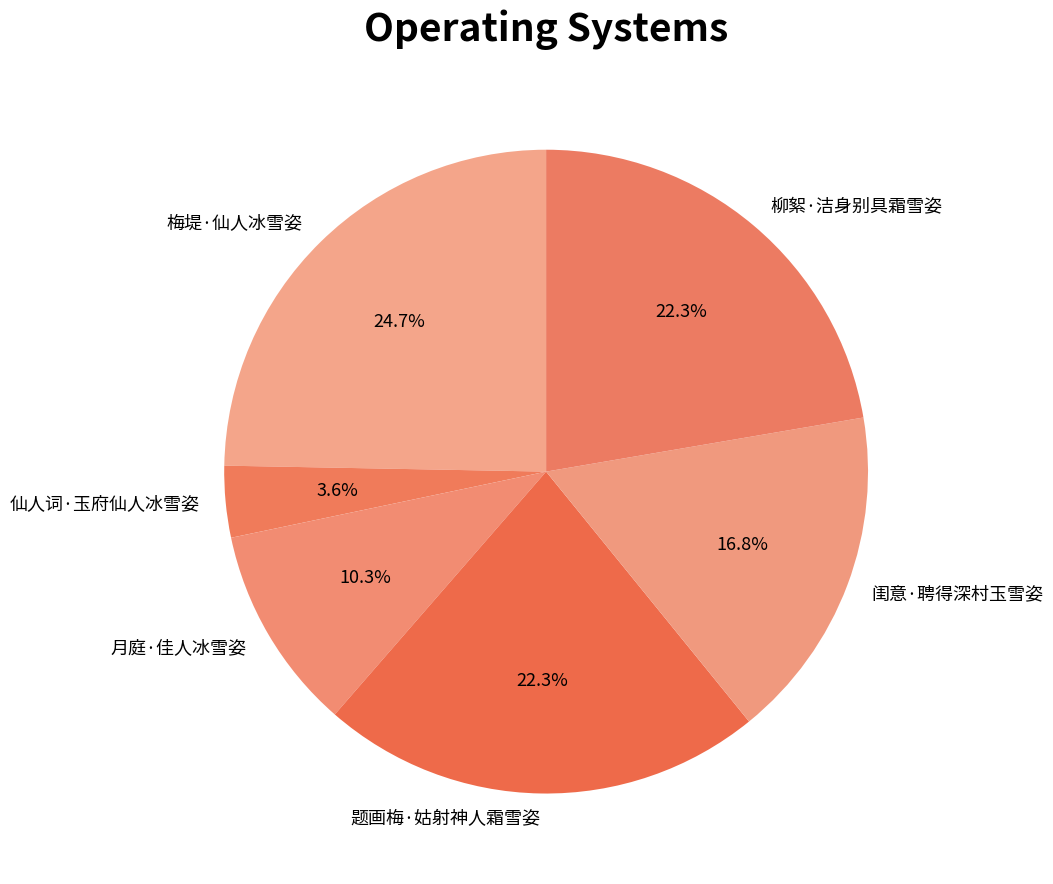

Which has a higher value, 梅堤·仙人冰雪姿 or 闺意·聘得深村玉雪姿?

梅堤·仙人冰雪姿